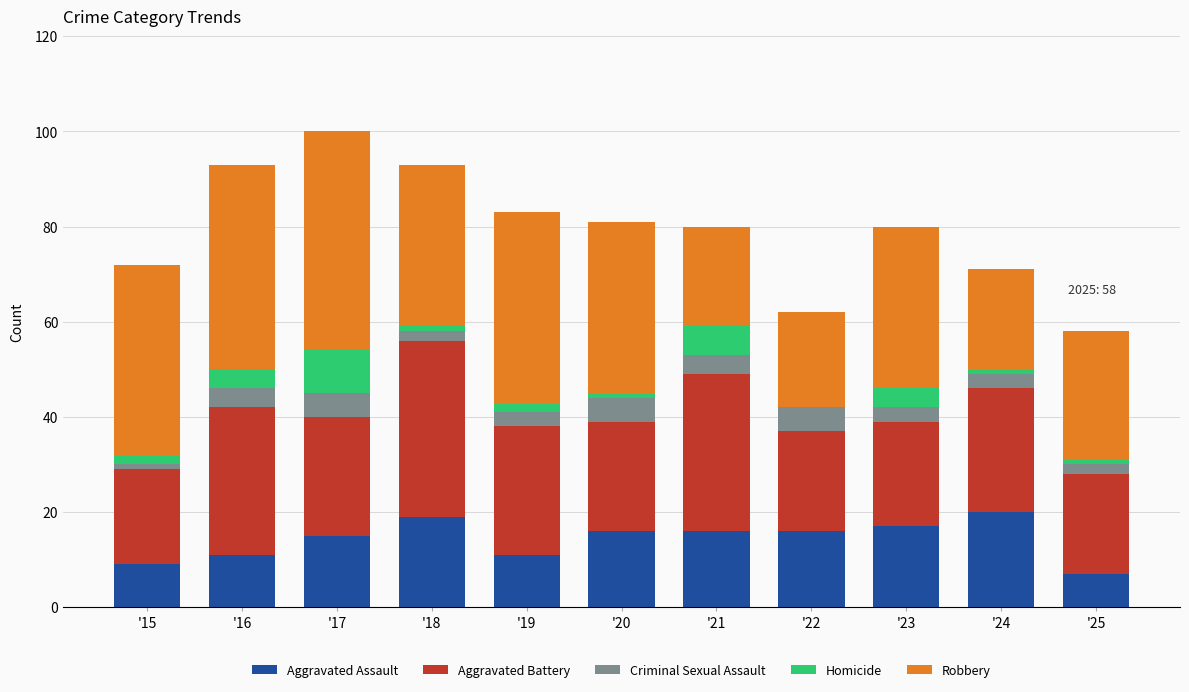

What are all the series names shown in the legend?

Aggravated Assault, Aggravated Battery, Criminal Sexual Assault, Homicide, Robbery